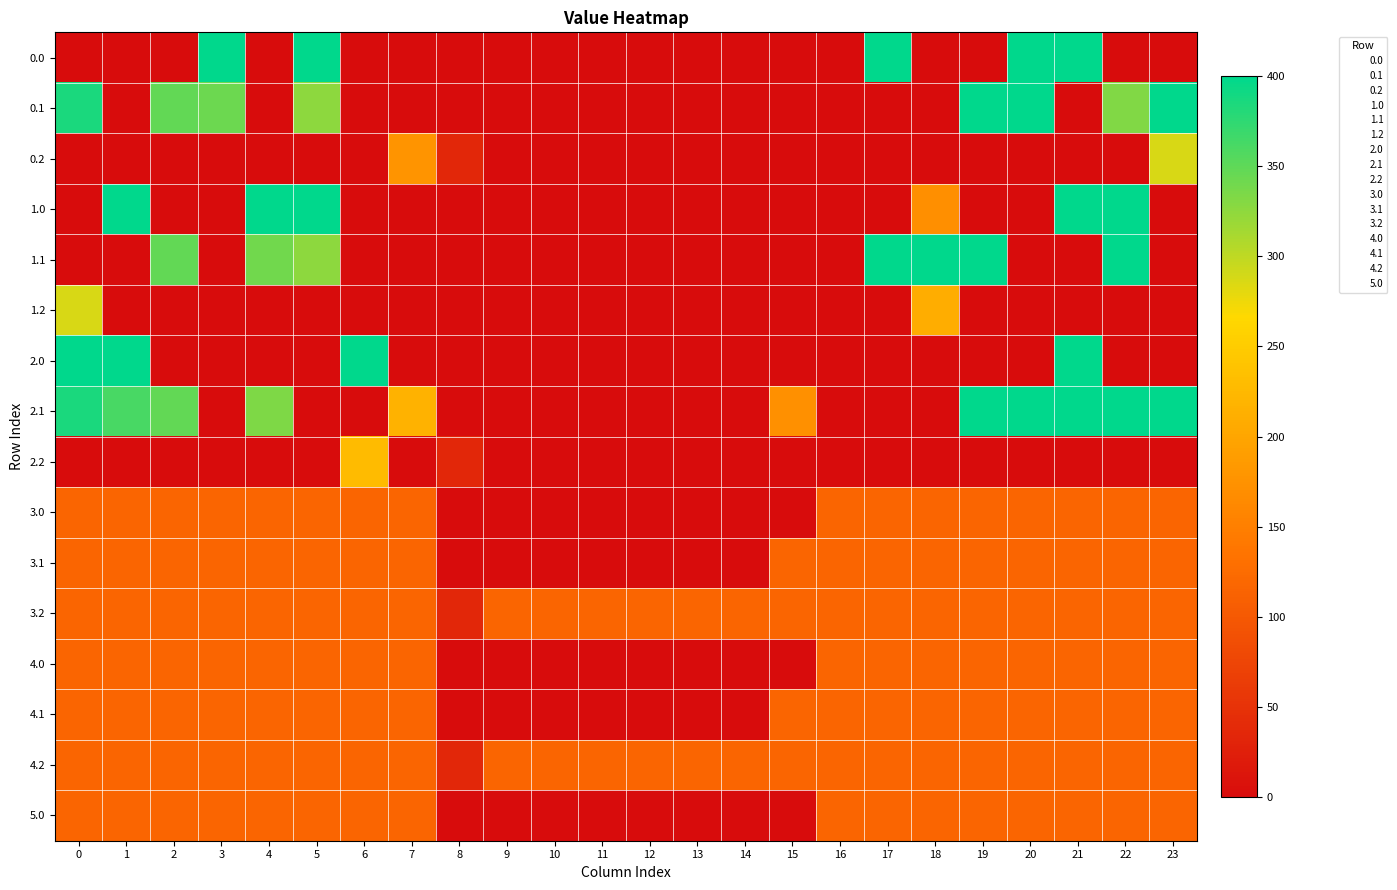

Reading left to right, what are all the values shown in this chart?

row_0: 0.0	0.0	0.0	400.0	0.0	400.0	0.0	0.0	0.0	0.0	0.0	0.0	0.0	0.0	0.0	0.0	0.0	400.0	0.0	0.0	400.0	400.0	0.0	0.0
row_1: 384.6	0.0	347.9	342.7	0.0	325.7	0.0	0.0	0.0	0.0	0.0	0.0	0.0	0.0	0.0	0.0	0.0	0.0	0.0	400.0	400.0	0.0	332.4	399.4
row_2: 0.0	0.0	0.0	0.0	0.0	0.0	0.0	176.6	35.3	0.0	0.0	0.0	0.0	0.0	0.0	0.0	0.0	0.0	0.0	0.0	0.0	0.0	0.0	287.5
row_3: 0.0	400.0	0.0	0.0	400.0	400.0	0.0	0.0	0.0	0.0	0.0	0.0	0.0	0.0	0.0	0.0	0.0	0.0	170.8	0.0	0.0	400.0	400.0	0.0
row_4: 0.0	0.0	347.9	0.0	339.6	325.7	0.0	0.0	0.0	0.0	0.0	0.0	0.0	0.0	0.0	0.0	0.0	400.0	400.0	400.0	0.0	0.0	400.0	0.0
row_5: 287.1	0.0	0.0	0.0	0.0	0.0	0.0	0.0	0.0	0.0	0.0	0.0	0.0	0.0	0.0	0.0	0.0	0.0	210.0	0.0	0.0	0.0	0.0	0.0
row_6: 400.0	400.0	0.0	0.0	0.0	0.0	400.0	0.0	0.0	0.0	0.0	0.0	0.0	0.0	0.0	0.0	0.0	0.0	0.0	0.0	0.0	400.0	0.0	0.0
row_7: 384.6	361.1	347.9	0.0	333.7	0.0	0.0	217.1	0.0	0.0	0.0	0.0	0.0	0.0	0.0	173.1	0.0	0.0	0.0	400.0	400.0	400.0	400.0	399.4
row_8: 0.0	0.0	0.0	0.0	0.0	0.0	228.8	0.0	35.3	0.0	0.0	0.0	0.0	0.0	0.0	0.0	0.0	0.0	0.0	0.0	0.0	0.0	0.0	0.0
row_9: 115.7	115.7	115.7	115.7	115.7	115.7	115.7	115.7	0.0	0.0	0.0	0.0	0.0	0.0	0.0	0.0	115.7	115.7	115.7	115.7	115.7	115.7	115.7	115.7
row_10: 115.7	115.7	115.7	115.7	115.7	115.7	115.7	115.7	0.0	0.0	0.0	0.0	0.0	0.0	0.0	115.7	115.7	115.7	115.7	115.7	115.7	115.7	115.7	115.7
row_11: 115.7	115.7	115.7	115.7	115.7	115.7	115.7	115.7	35.3	115.7	115.7	115.7	115.7	115.7	115.7	115.7	115.7	115.7	115.7	115.7	115.7	115.7	115.7	115.7
row_12: 115.7	115.7	115.7	115.7	115.7	115.7	115.7	115.7	0.0	0.0	0.0	0.0	0.0	0.0	0.0	0.0	115.7	115.7	115.7	115.7	115.7	115.7	115.7	115.7
row_13: 115.7	115.7	115.7	115.7	115.7	115.7	115.7	115.7	0.0	0.0	0.0	0.0	0.0	0.0	0.0	115.7	115.7	115.7	115.7	115.7	115.7	115.7	115.7	115.7
row_14: 115.7	115.7	115.7	115.7	115.7	115.7	115.7	115.7	35.3	115.7	115.7	115.7	115.7	115.7	115.7	115.7	115.7	115.7	115.7	115.7	115.7	115.7	115.7	115.7
row_15: 115.7	115.7	115.7	115.7	115.7	115.7	115.7	115.7	0.0	0.0	0.0	0.0	0.0	0.0	0.0	0.0	115.7	115.7	115.7	115.7	115.7	115.7	115.7	115.7